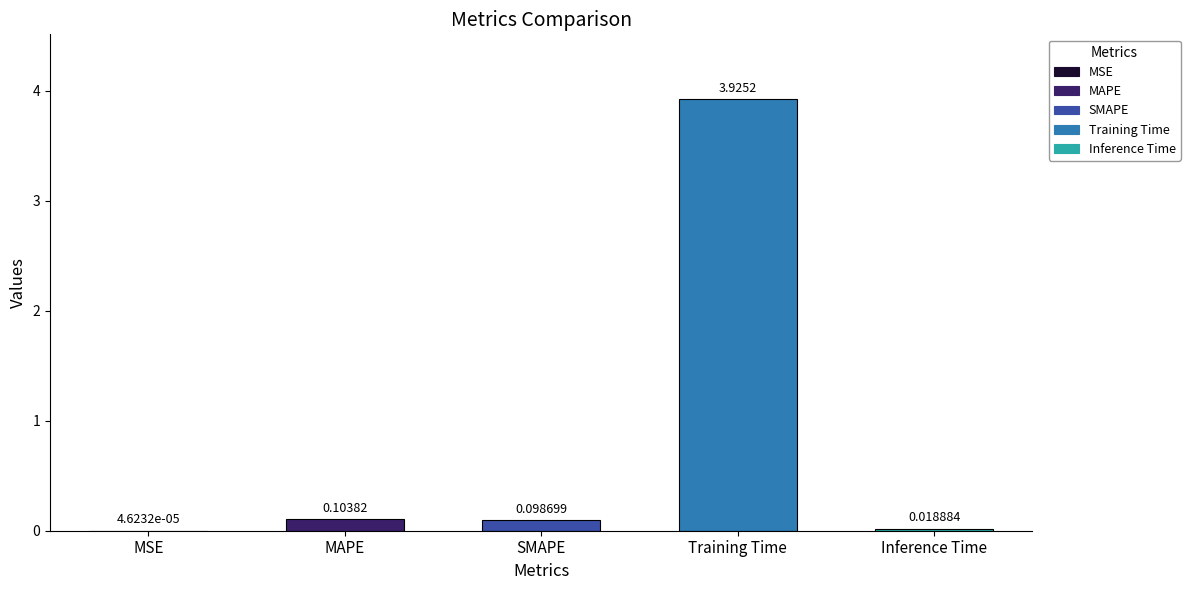

List the labels in order of value, smallest first.

MSE, Inference Time, SMAPE, MAPE, Training Time